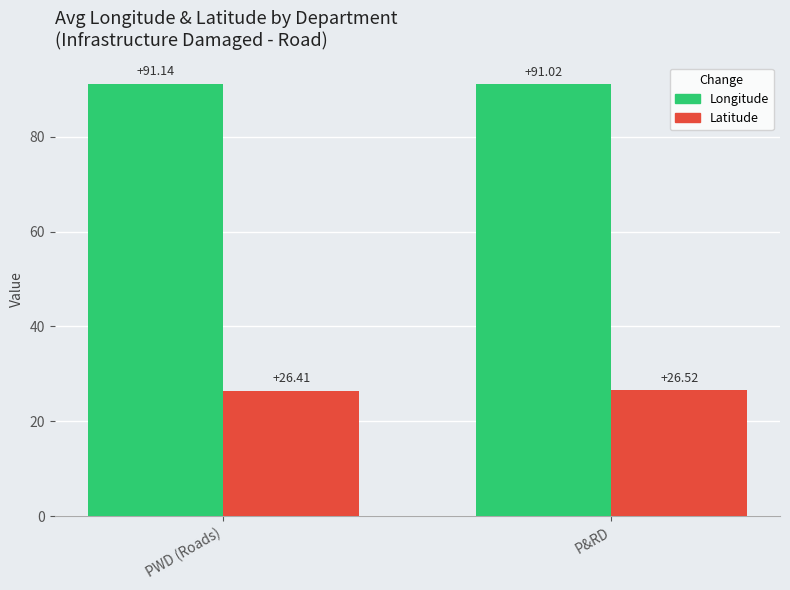

What is the value of the Latitude bar at the 1st from the left?

26.4